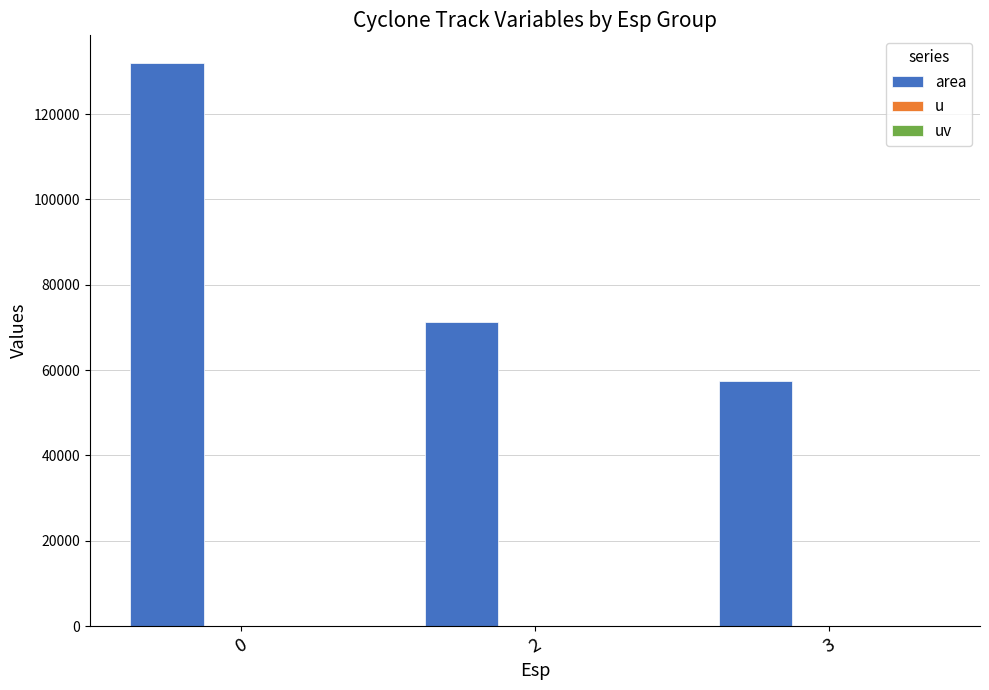

Which series changed the most between 0 and 2?

area